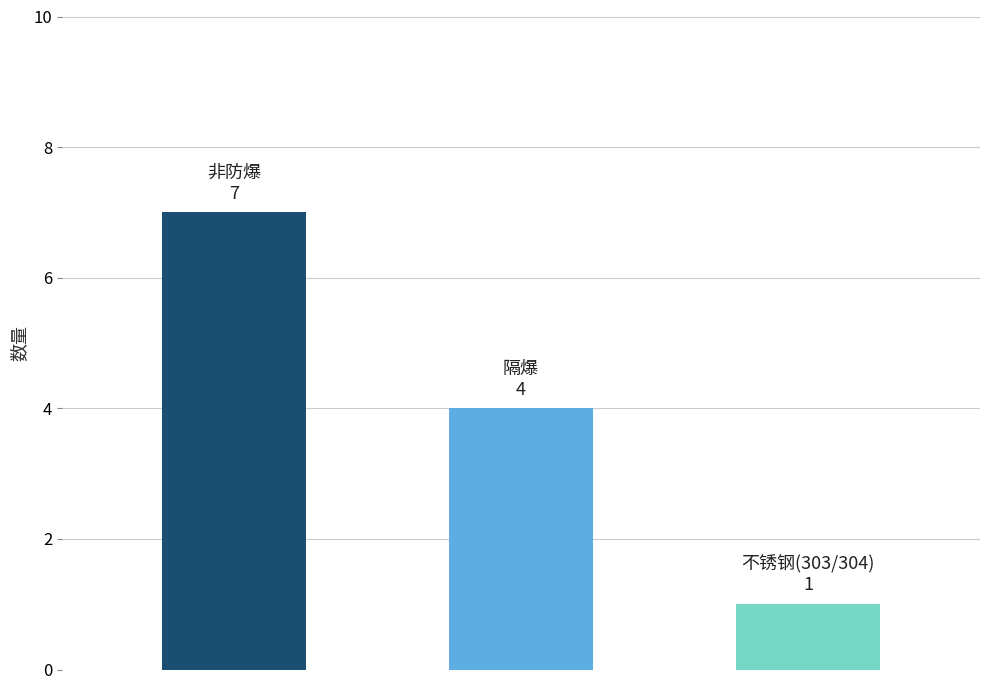

What is the greatest value displayed?

7